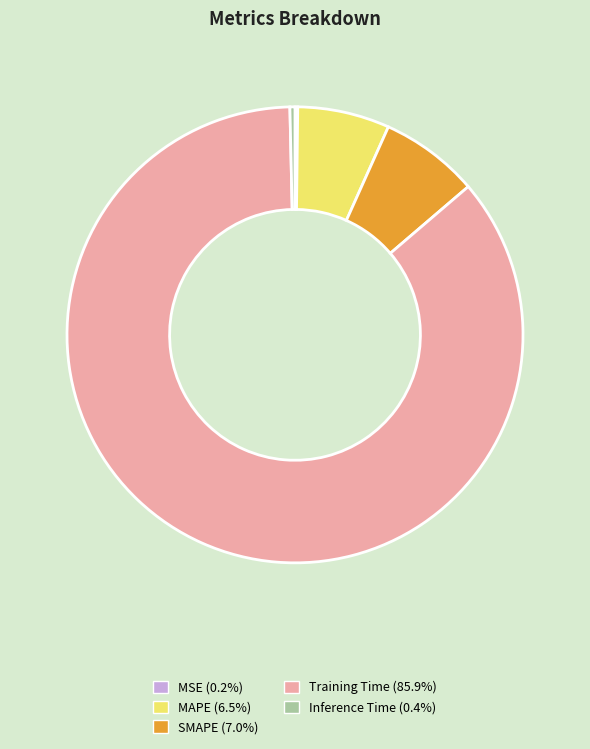

Is the sum of Inference Time (0.4%) and MAPE (6.5%) greater than half?

No